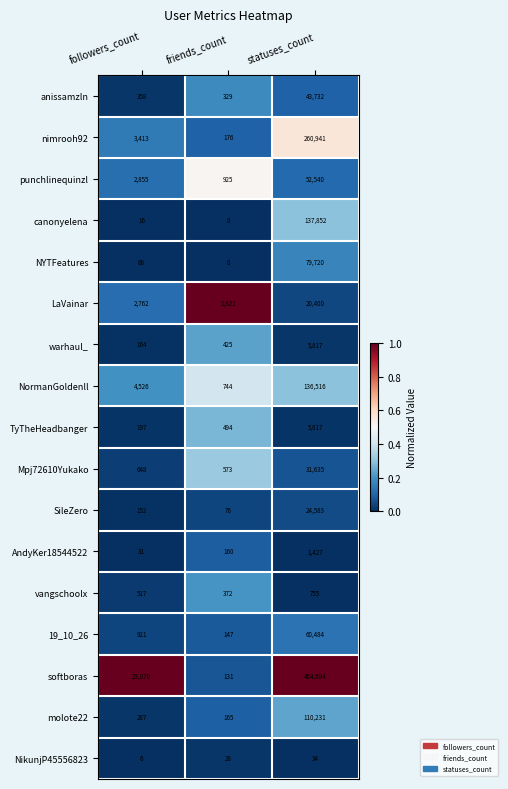

What is the sum of the NikunjP45556823 values at followers_count and statuses_count?

40